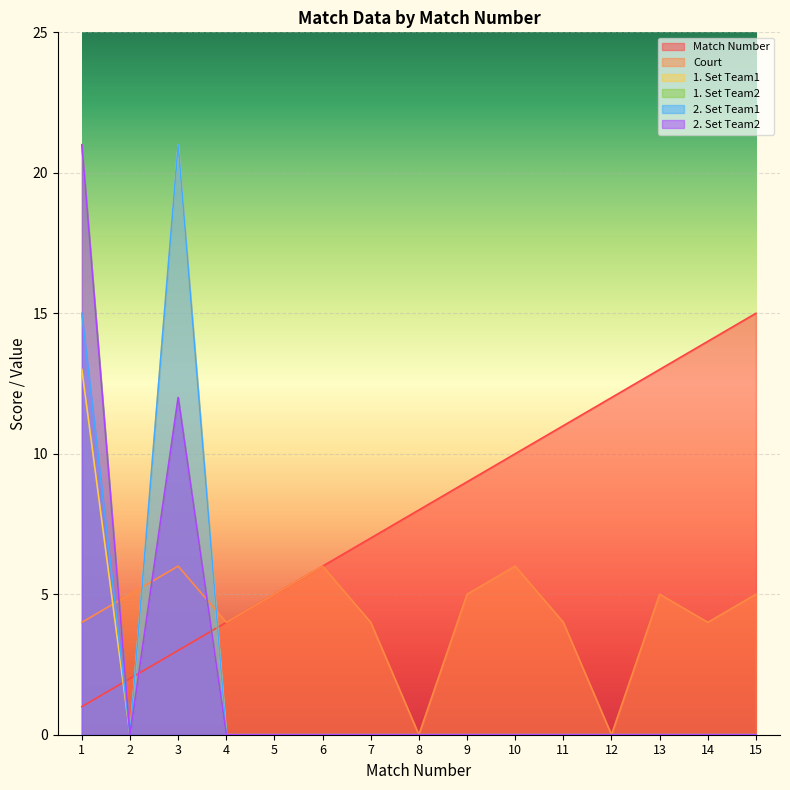

What are all the series names shown in the legend?

Match Number, Court, 1. Set Team1, 1. Set Team2, 2. Set Team1, 2. Set Team2